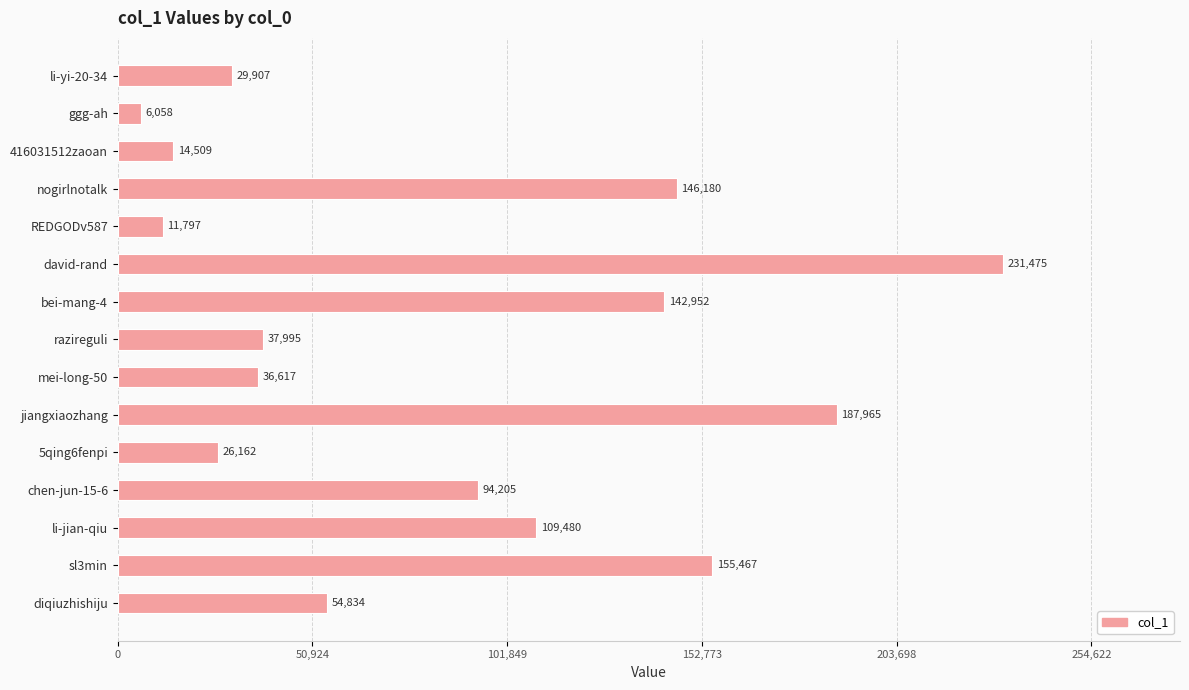

What is the label of the 3rd bar from the top?

416031512zaoan